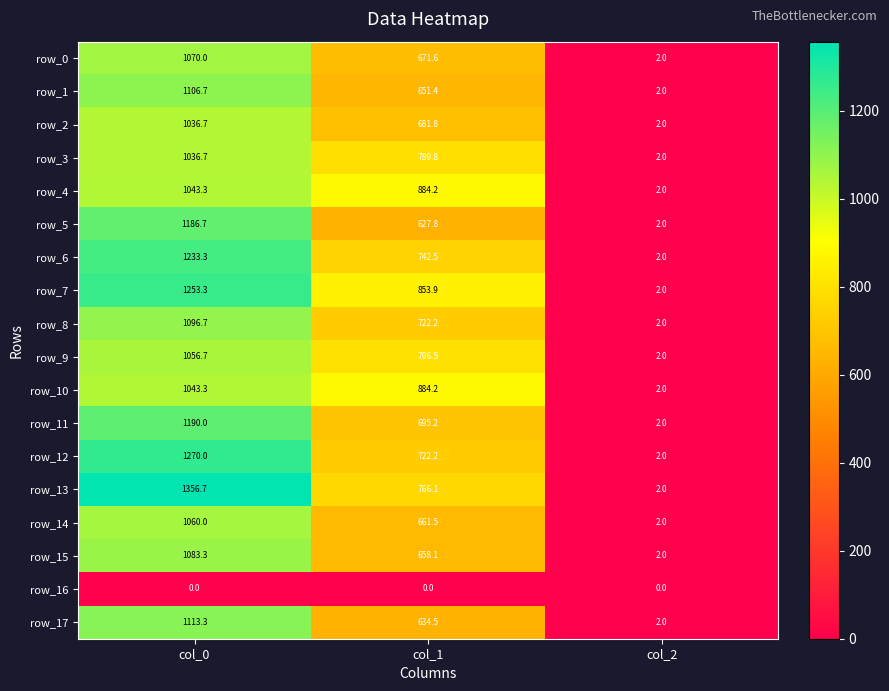

Which series has the widest spread of values?

row_13